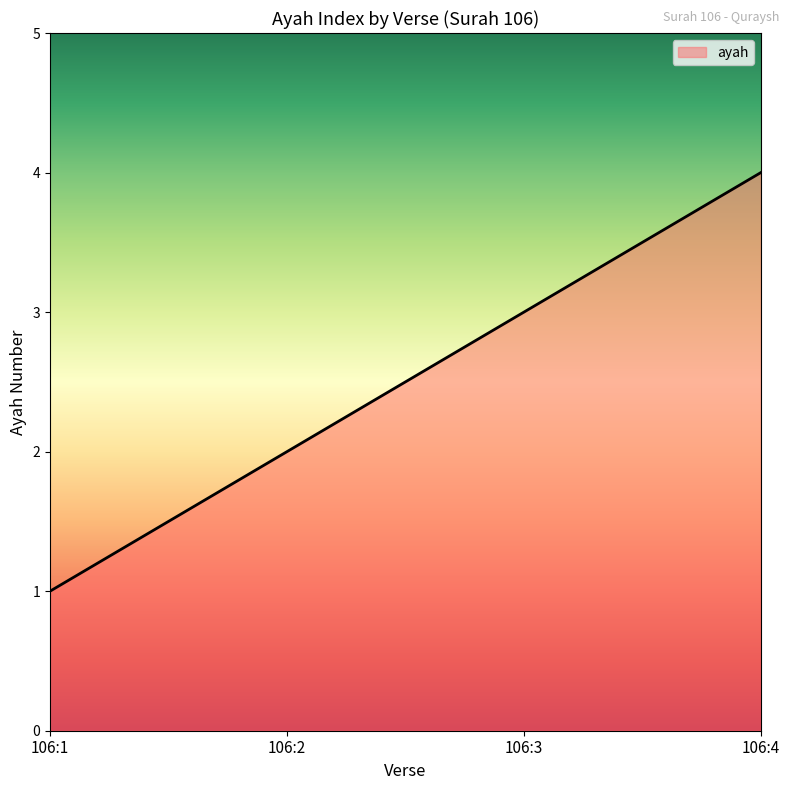

Reading left to right, list all the values displayed in this chart.

1	2	3	4